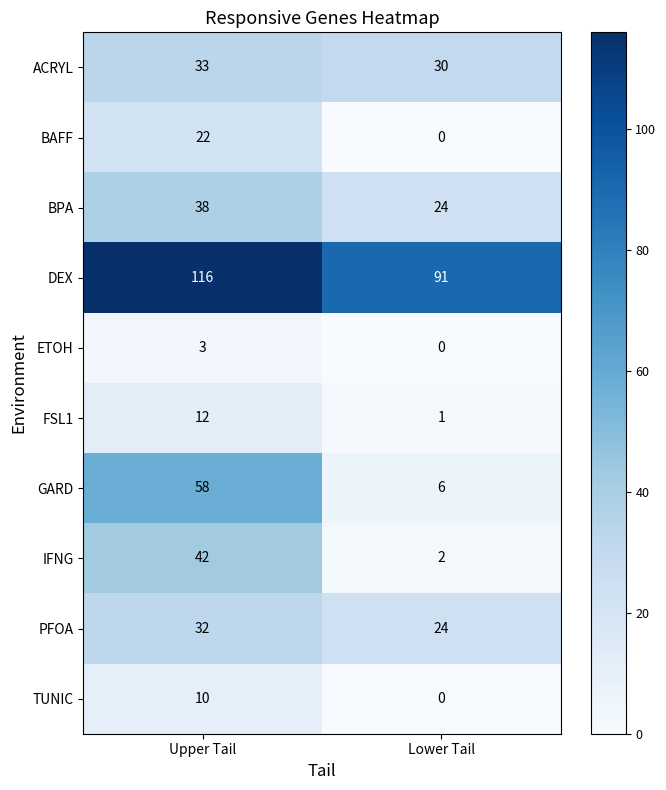

What value does the TUNIC series have at Upper Tail, to the nearest 10?

10